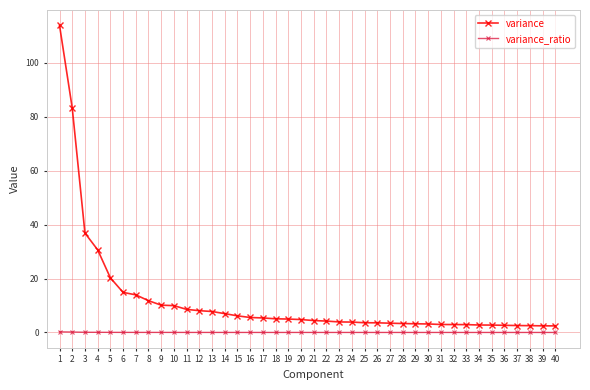

What is the maximum value shown in the chart?

113.9